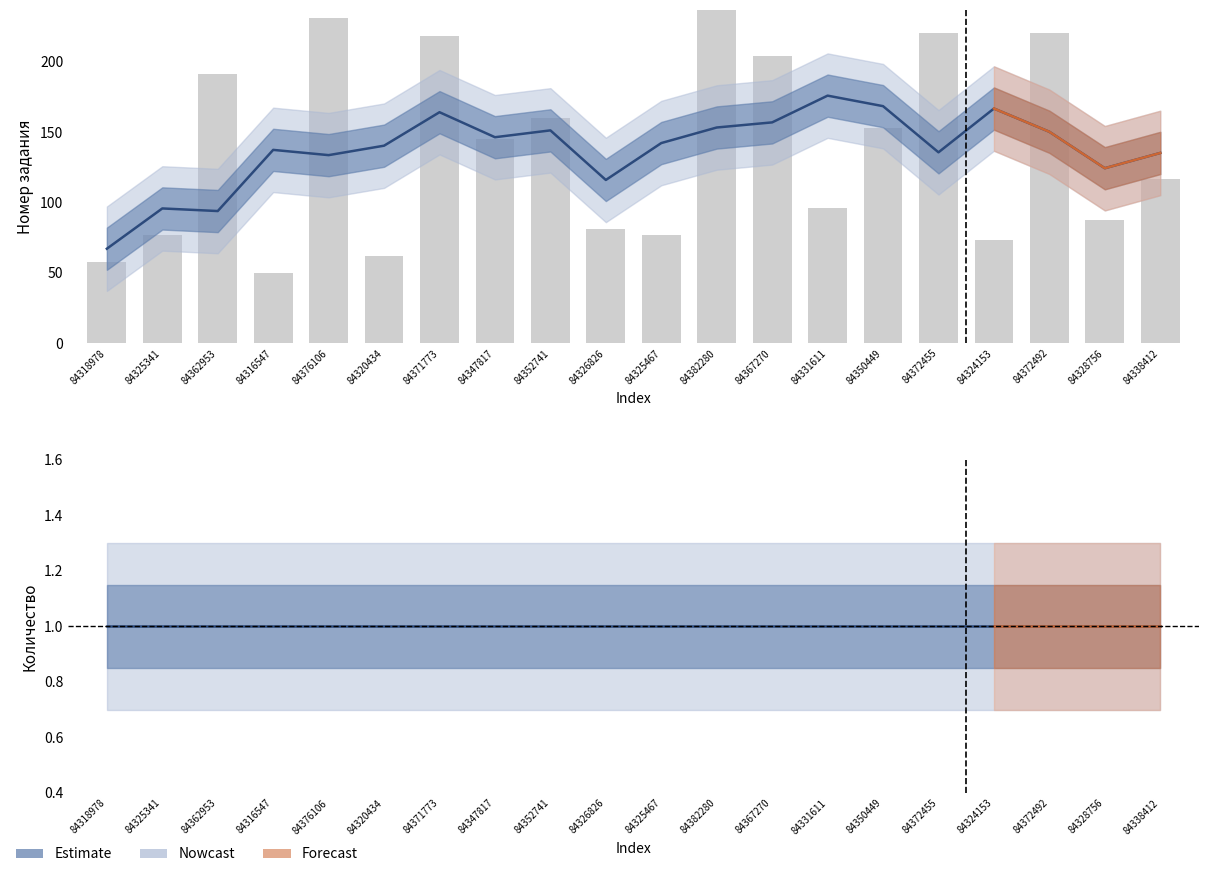

Reading left to right, list all the values displayed in this chart.

Номер задания (smoothed): 67.1	95.7	93.8	137.3	133.6	140.3	164.1	146.3	151.1	115.9	142.1	153.2	156.8	175.8	168.4	135.6	166.7	150.2	124.3	135.1
Количество (smoothed): 1.0	1.0	1.0	1.0	1.0	1.0	1.0	1.0	1.0	1.0	1.0	1.0	1.0	1.0	1.0	1.0	1.0	1.0	1.0	1.0